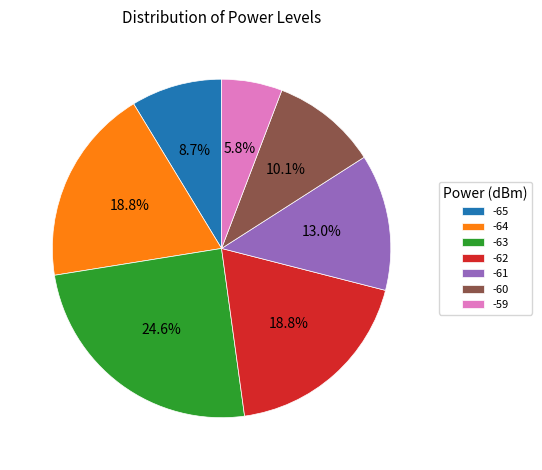

Which has a higher value, -61 or -65?

-61